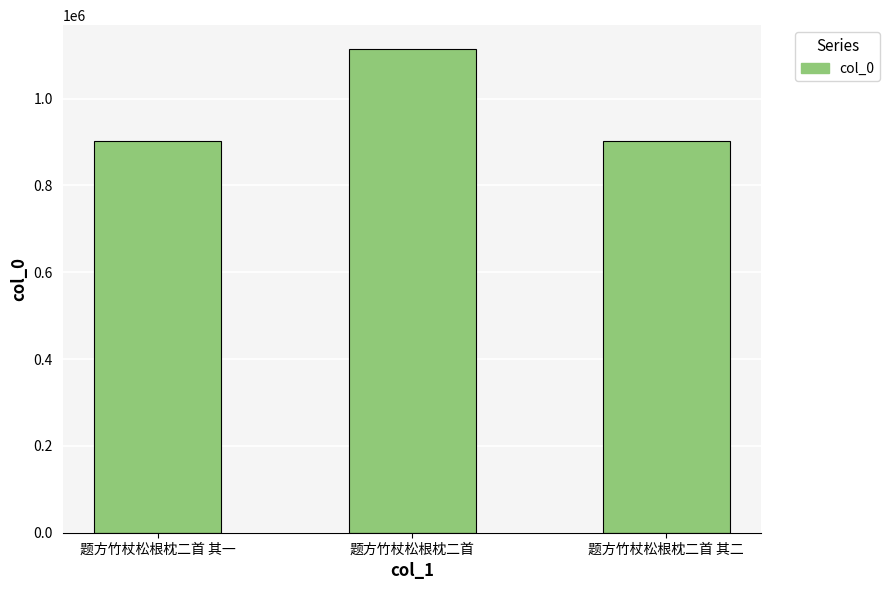

What is the value of the 3rd bar from the left?

903107